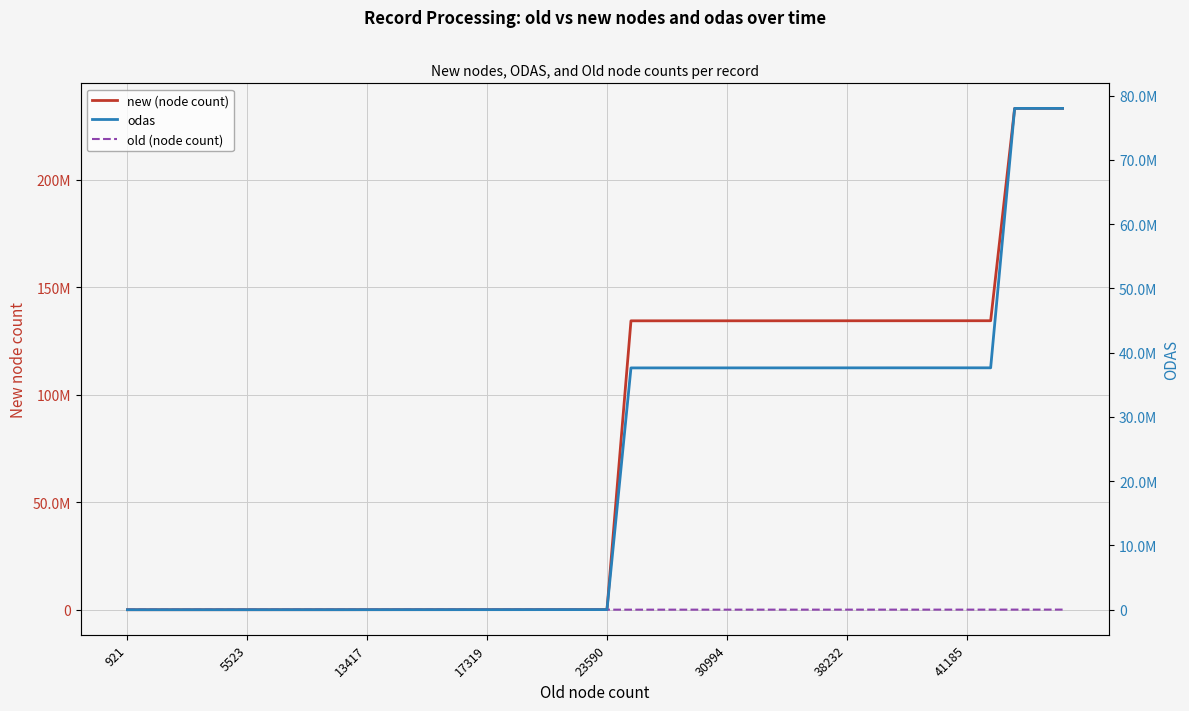

List the series in order of their overall mean, highest first.

new (node count), odas, old (node count)